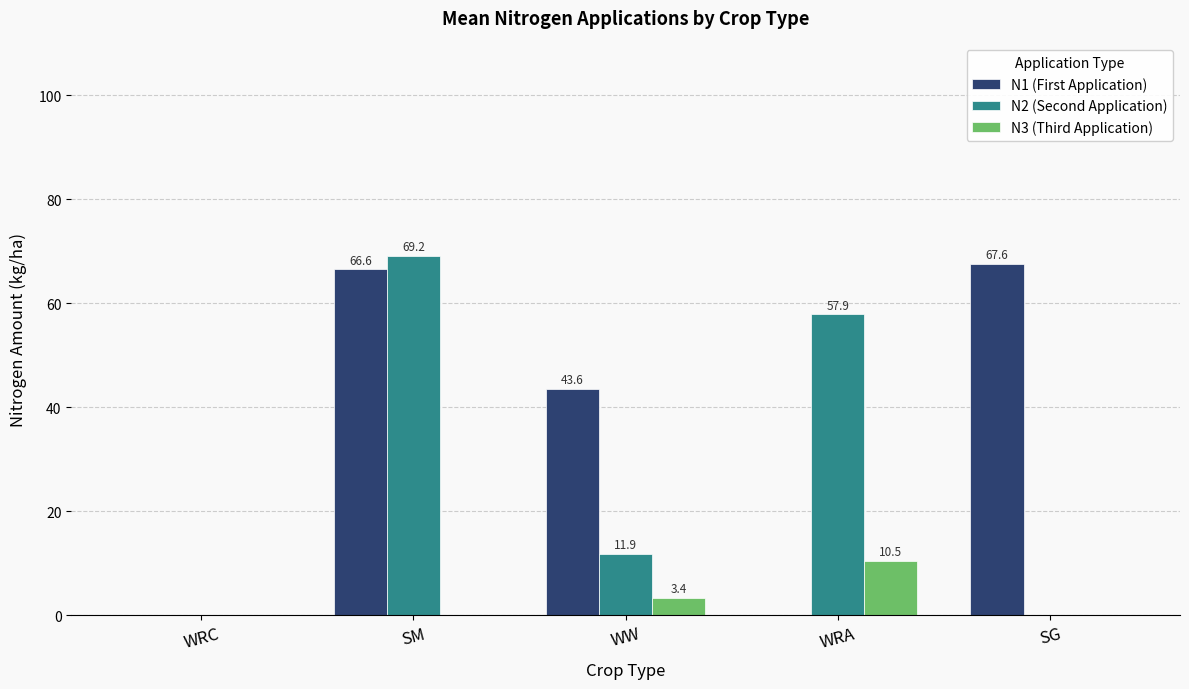

Is the value of N1 (First Application) at SG greater than the value of N3 (Third Application) at WRA?

Yes